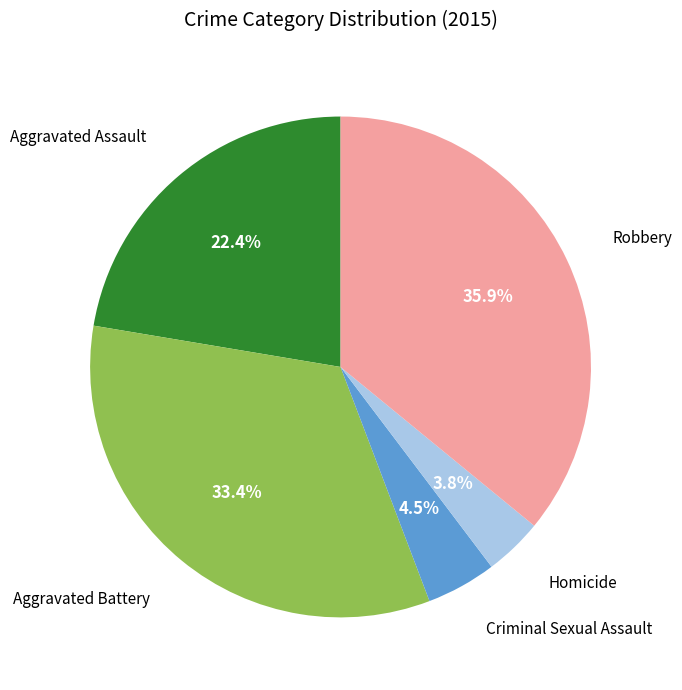

Is it true that Homicide is 4% of the pie?

True